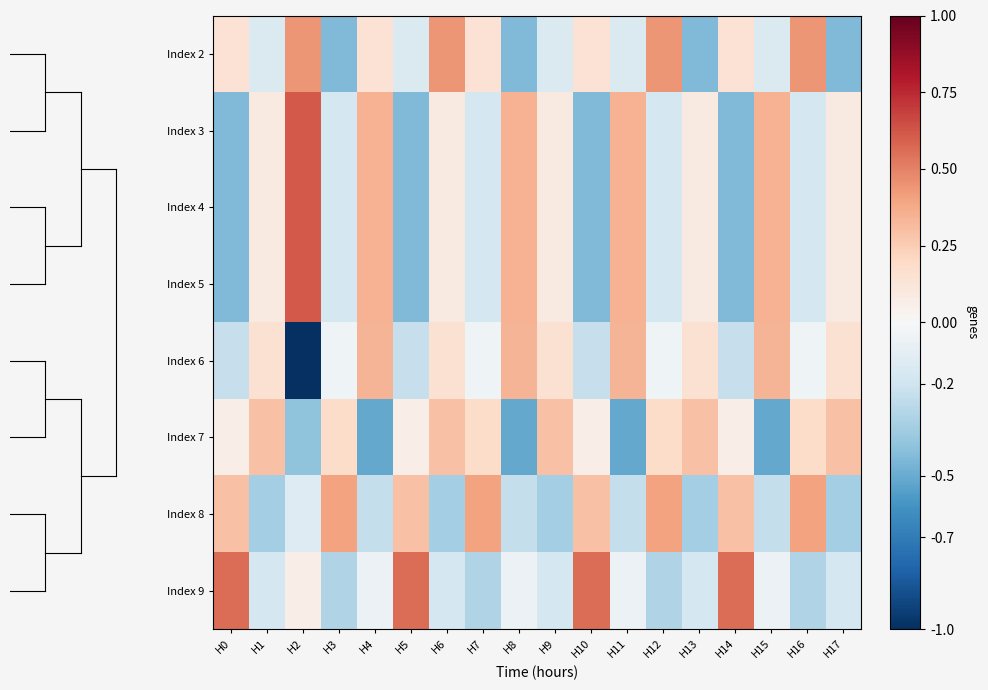

Reading left to right, list all the values displayed in this chart.

Index 2: H0=0.1	H1=-0.1	H2=0.4	H3=-0.4	H4=0.1	H5=-0.1	H6=0.4	H7=0.1	H8=-0.4	H9=-0.1	H10=0.1	H11=-0.1	H12=0.4	H13=-0.4	H14=0.1	H15=-0.1	H16=0.4	H17=-0.4
Index 3: H0=-0.4	H1=0.1	H2=0.6	H3=-0.2	H4=0.4	H5=-0.4	H6=0.1	H7=-0.2	H8=0.4	H9=0.1	H10=-0.4	H11=0.4	H12=-0.2	H13=0.1	H14=-0.4	H15=0.4	H16=-0.2	H17=0.1
Index 4: H0=-0.4	H1=0.1	H2=0.6	H3=-0.2	H4=0.4	H5=-0.4	H6=0.1	H7=-0.2	H8=0.4	H9=0.1	H10=-0.4	H11=0.4	H12=-0.2	H13=0.1	H14=-0.4	H15=0.4	H16=-0.2	H17=0.1
Index 5: H0=-0.4	H1=0.1	H2=0.6	H3=-0.2	H4=0.4	H5=-0.4	H6=0.1	H7=-0.2	H8=0.4	H9=0.1	H10=-0.4	H11=0.4	H12=-0.2	H13=0.1	H14=-0.4	H15=0.4	H16=-0.2	H17=0.1
Index 6: H0=-0.2	H1=0.1	H2=-1.0	H3=-0.0	H4=0.3	H5=-0.2	H6=0.1	H7=-0.0	H8=0.3	H9=0.1	H10=-0.2	H11=0.3	H12=-0.0	H13=0.1	H14=-0.2	H15=0.3	H16=-0.0	H17=0.1
Index 7: H0=0.1	H1=0.3	H2=-0.4	H3=0.2	H4=-0.5	H5=0.1	H6=0.3	H7=0.2	H8=-0.5	H9=0.3	H10=0.1	H11=-0.5	H12=0.2	H13=0.3	H14=0.1	H15=-0.5	H16=0.2	H17=0.3
Index 8: H0=0.3	H1=-0.3	H2=-0.1	H3=0.4	H4=-0.2	H5=0.3	H6=-0.3	H7=0.4	H8=-0.2	H9=-0.3	H10=0.3	H11=-0.2	H12=0.4	H13=-0.3	H14=0.3	H15=-0.2	H16=0.4	H17=-0.3
Index 9: H0=0.6	H1=-0.2	H2=0.1	H3=-0.3	H4=-0.1	H5=0.6	H6=-0.2	H7=-0.3	H8=-0.1	H9=-0.2	H10=0.6	H11=-0.1	H12=-0.3	H13=-0.2	H14=0.6	H15=-0.1	H16=-0.3	H17=-0.2